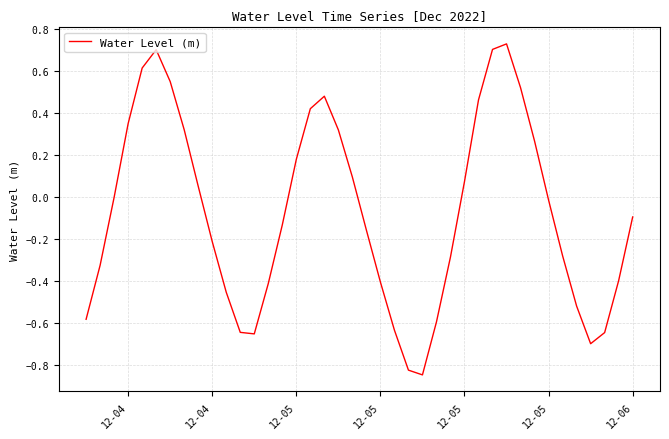

What is the difference between the maximum and minimum values?

1.6